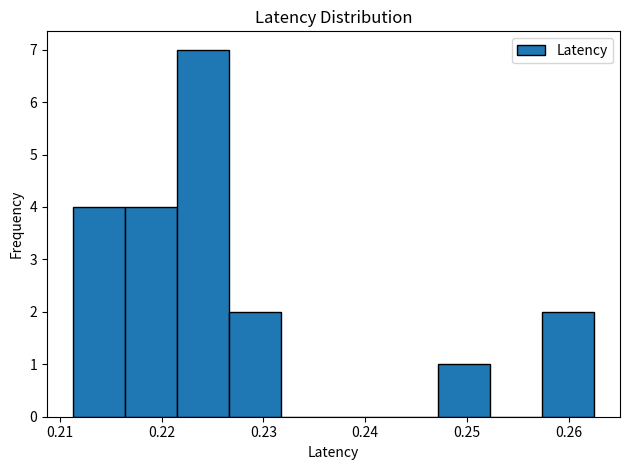

What is the height of the bar covering 0.216 to 0.222 on the x-axis? Neither the bar edges nor the heights are printed on the chart, so give them approximately, as read against the axes.

4